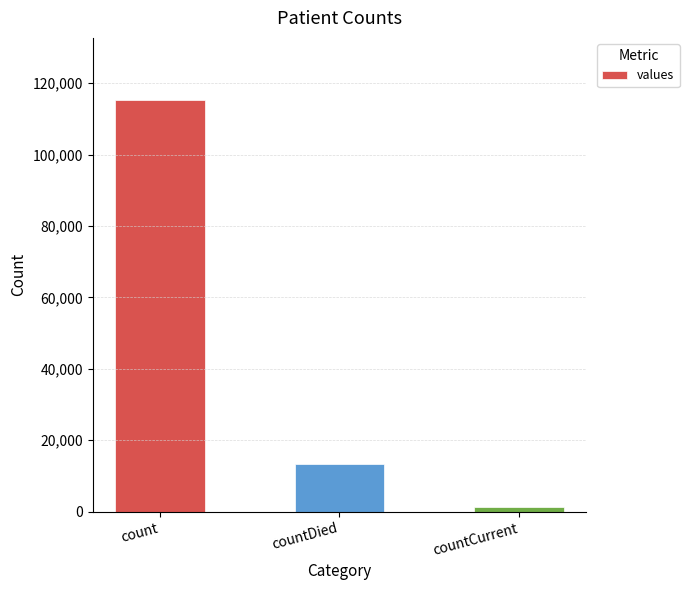

What is the average value?

43368